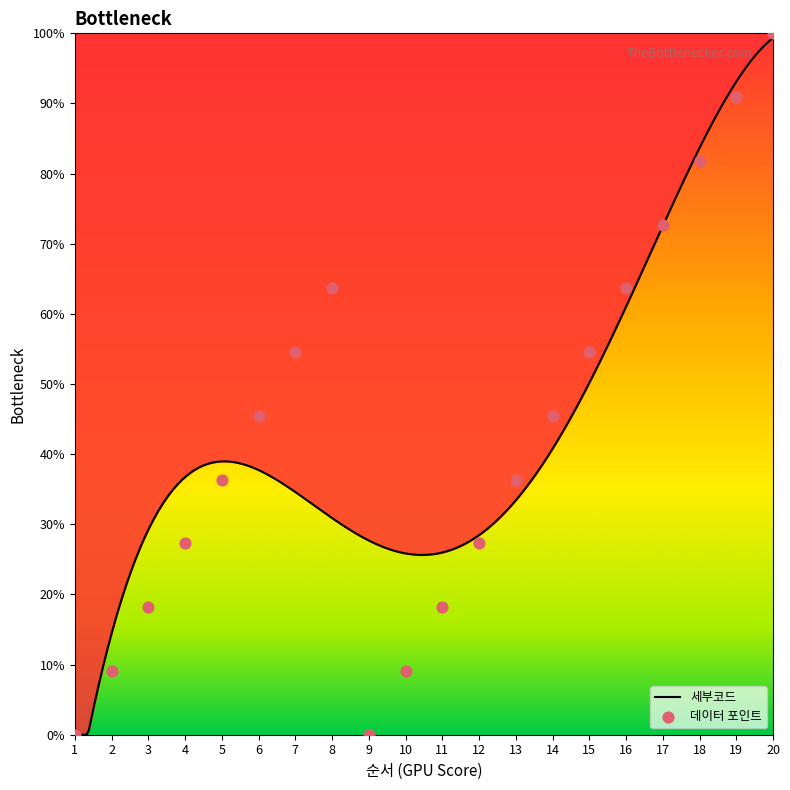

Which has a higher value, 2 or 5?

5